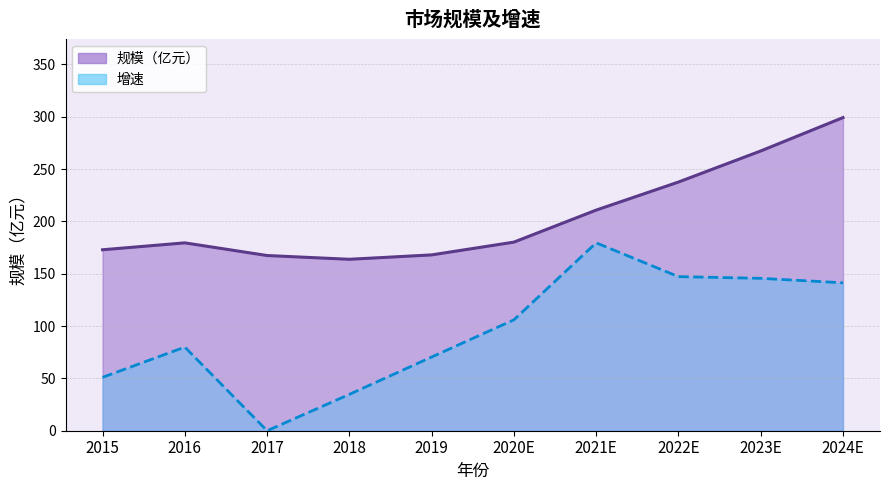

True or false: 增速 and 规模 cross at least once.

False